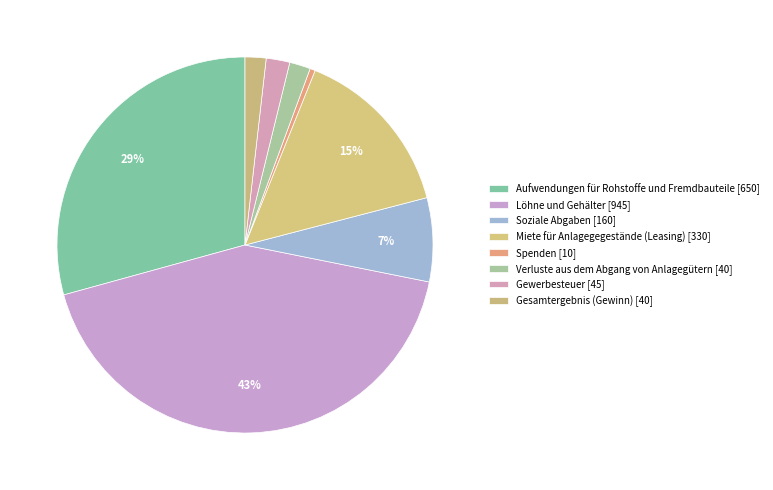

Count the number of slices in the pie.

8